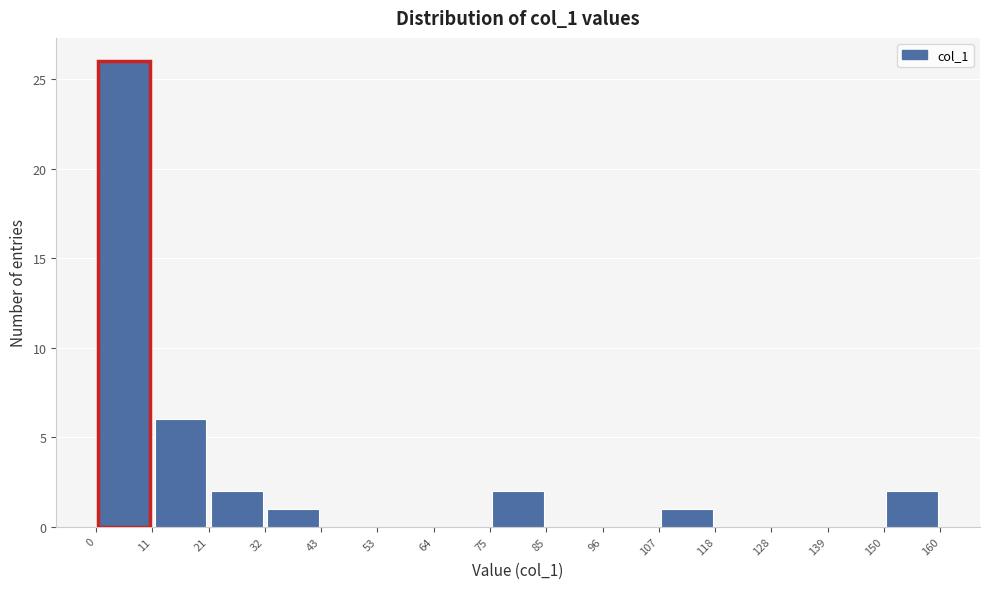

Reading left to right, transcribe this chart: for each bar, give the range it covers on the x-axis and its height. The values are not printed on the chart, so give them approximately, as read against the axis.

0 to 11: 26
11 to 21: 6
21 to 32: 2
32 to 43: 1
43 to 53: 0
53 to 64: 0
64 to 75: 0
75 to 85: 2
85 to 96: 0
96 to 107: 0
107 to 118: 1
118 to 128: 0
128 to 139: 0
139 to 150: 0
150 to 160: 2